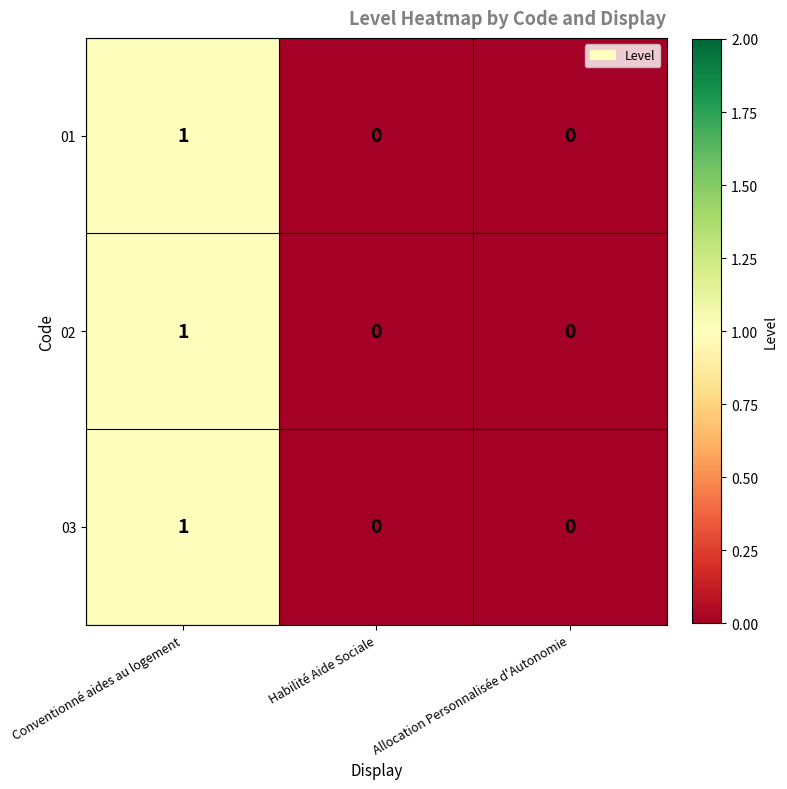

At which label does 01 reach its peak?

Conventionné aides au logement